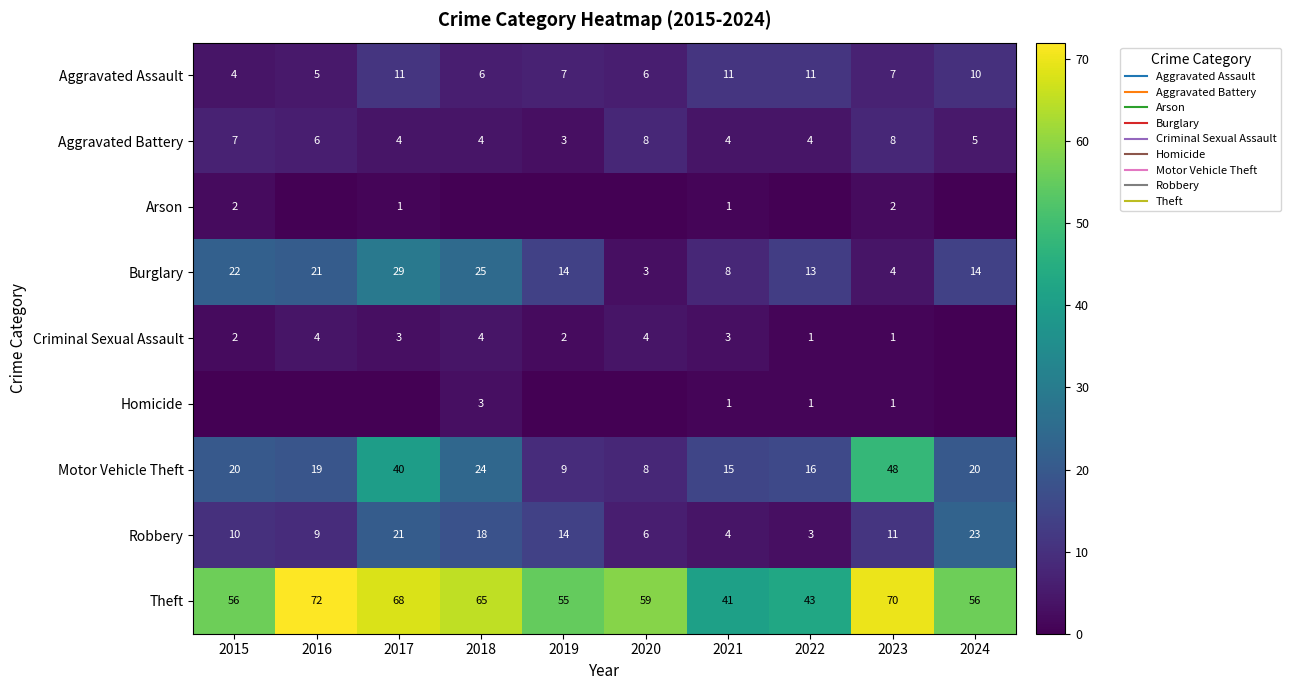

True or false: Homicide has a value of 2 at 2019.

False